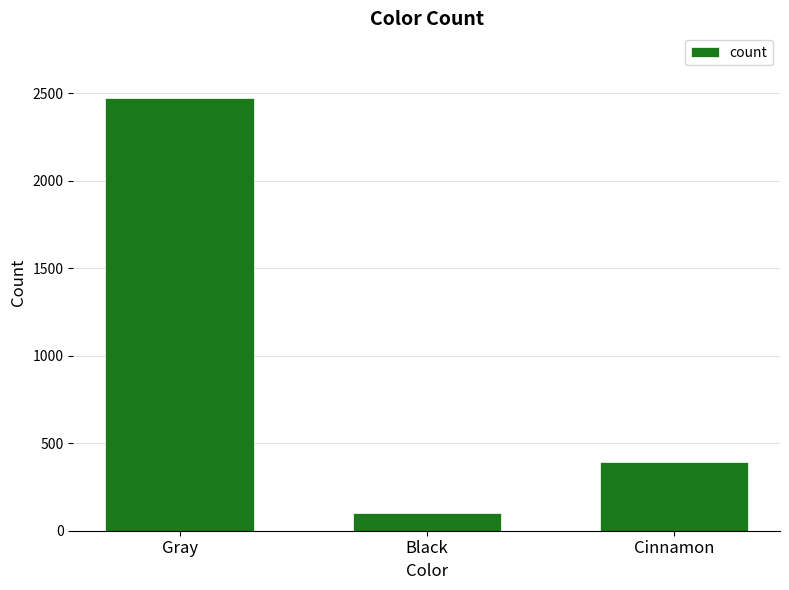

Where does the data first go above 392?

Gray